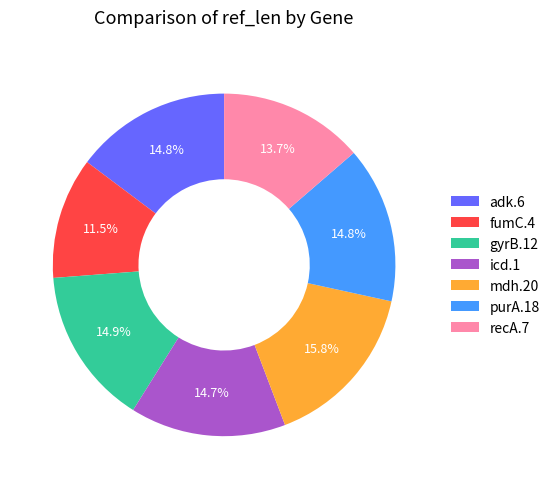

To the nearest percent, what is the combined percentage of adk.6 and fumC.4?

26%